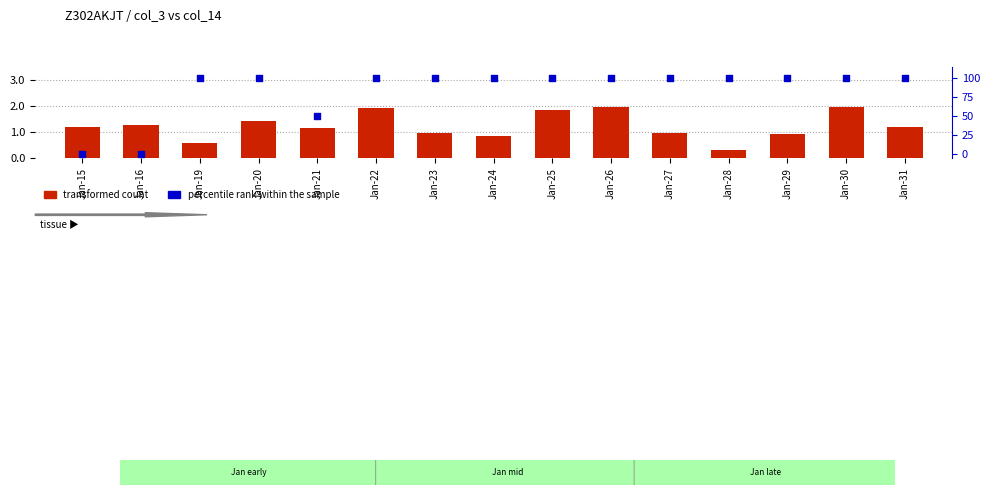

At how many categories does at least one series exceed 83?

12